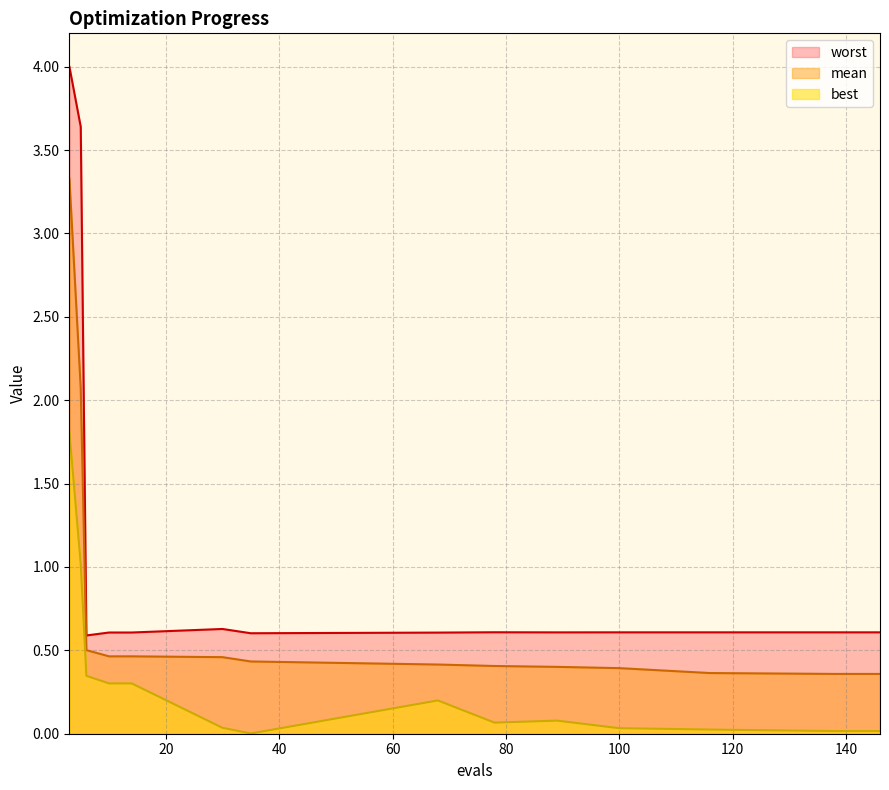

How many worst values are between 0 and 1?

13